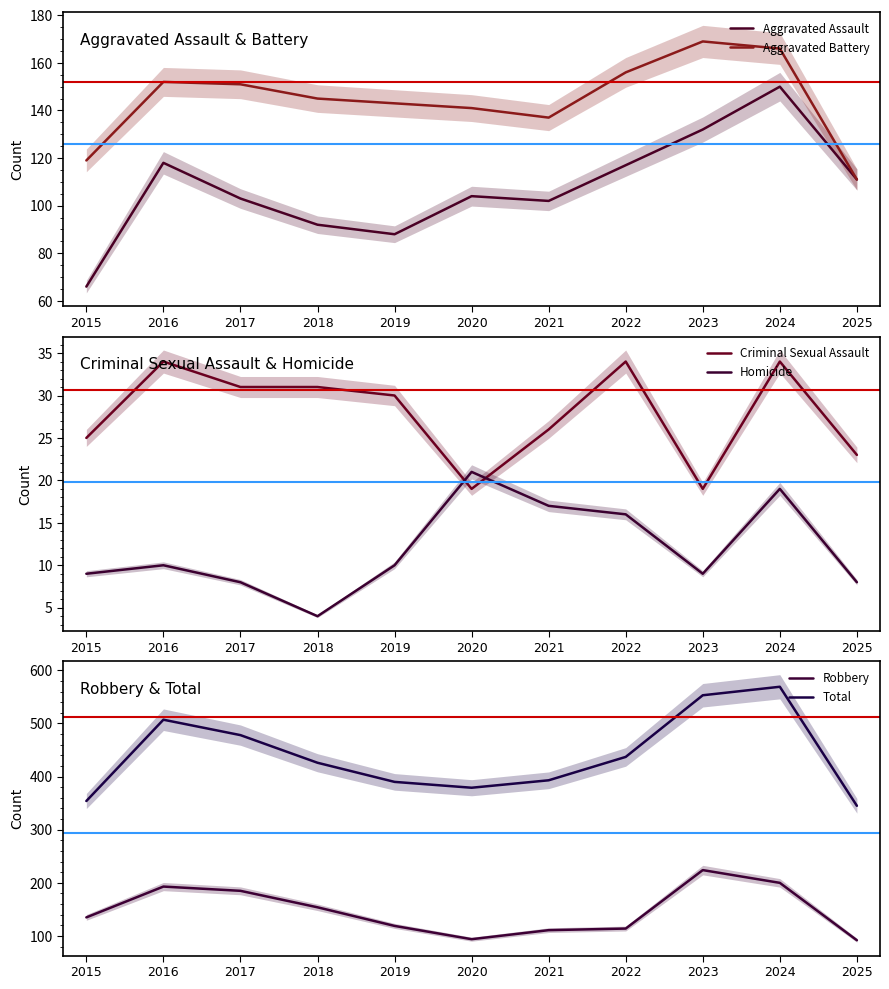

How many interior local valleys does the Aggravated Assault series have?

2